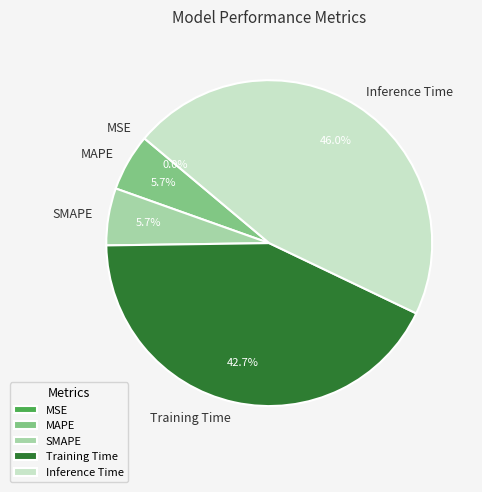

Does Inference Time account for over 50% of the chart?

No